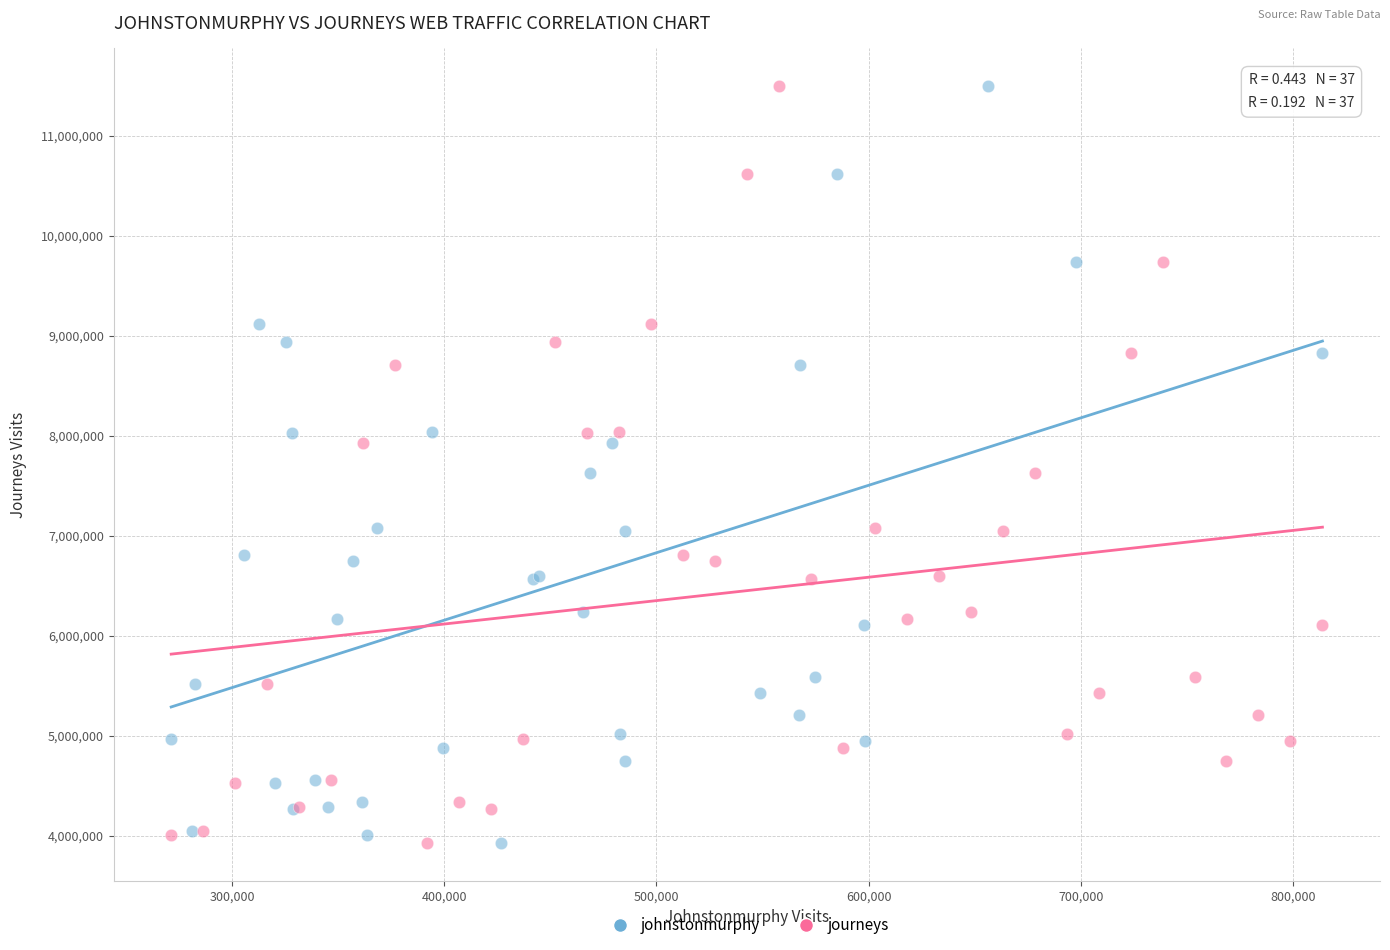

What are all the series names shown in the legend?

johnstonmurphy, journeys